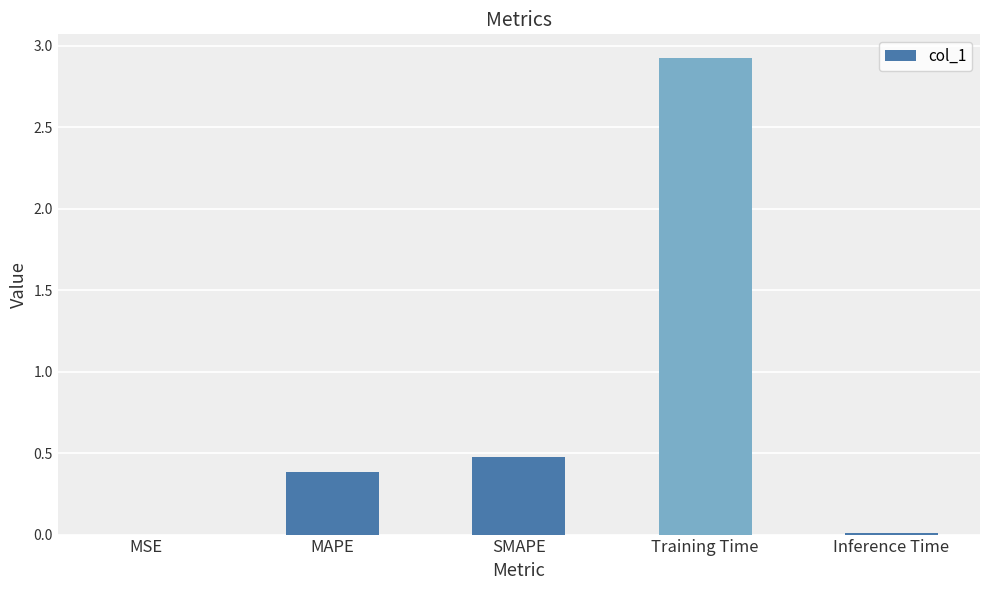

Which has a higher value, MAPE or SMAPE?

SMAPE